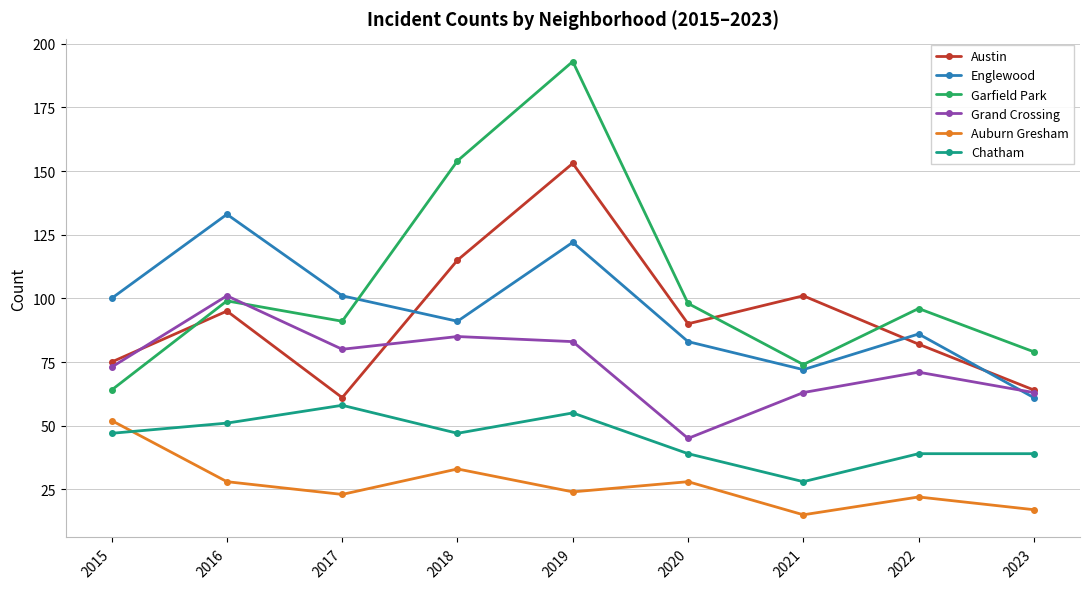

How many data points does each series have?

9